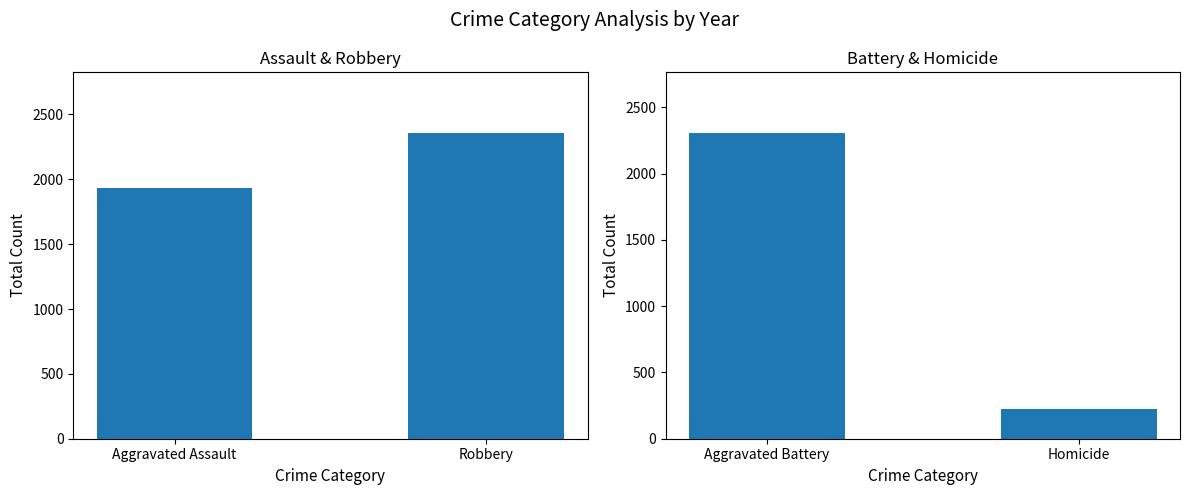

What is the difference between the Aggravated Assault & Robbery values at Robbery and Aggravated Assault?

423